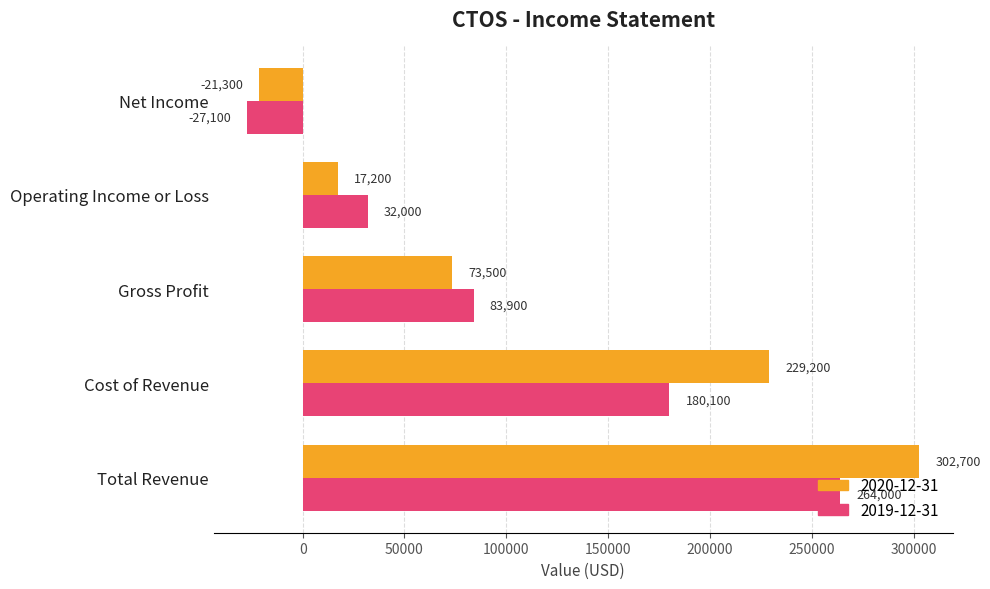

Rank the series by their maximum value, from highest to lowest.

2020-12-31, 2019-12-31